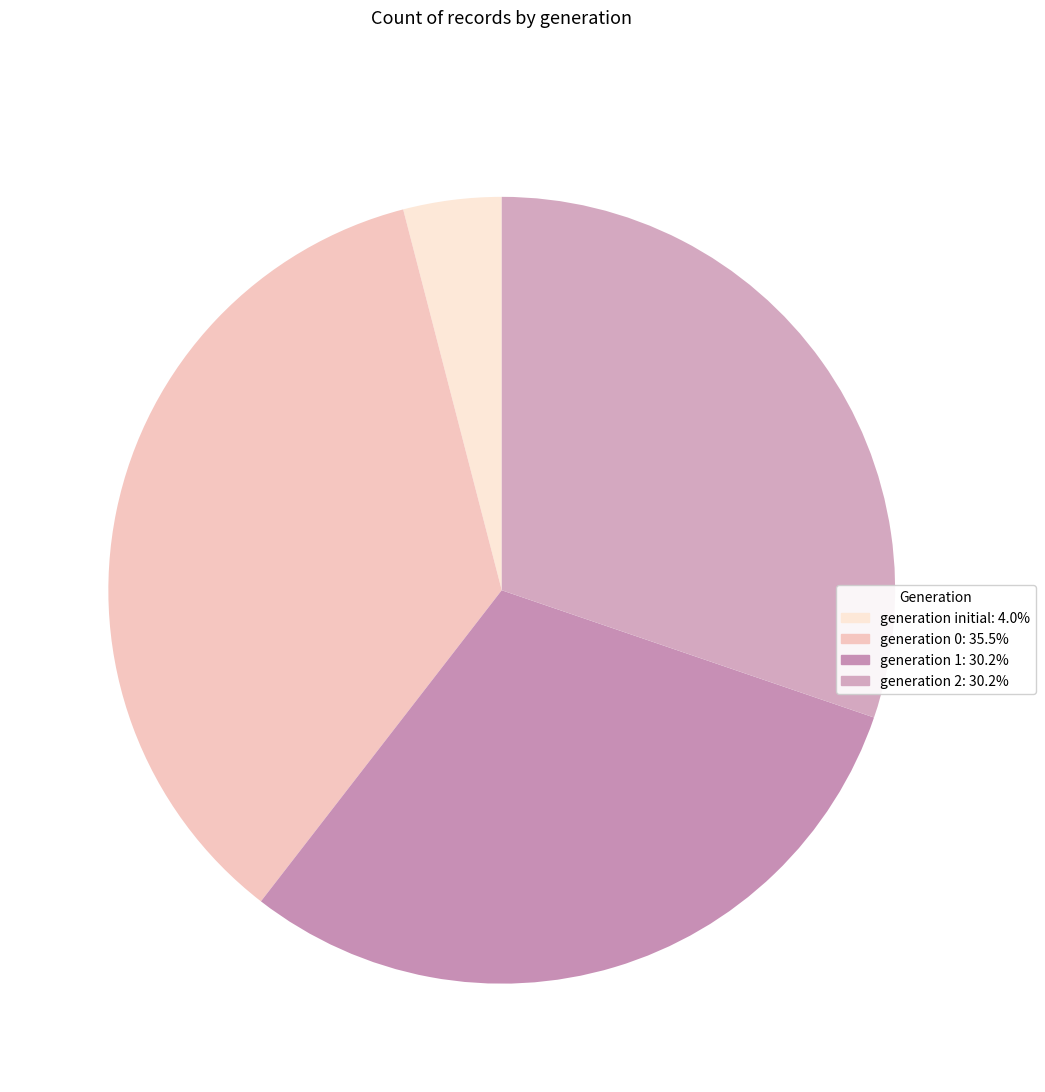

Rank the categories by value from lowest to highest.

initial, 2, 1, 0